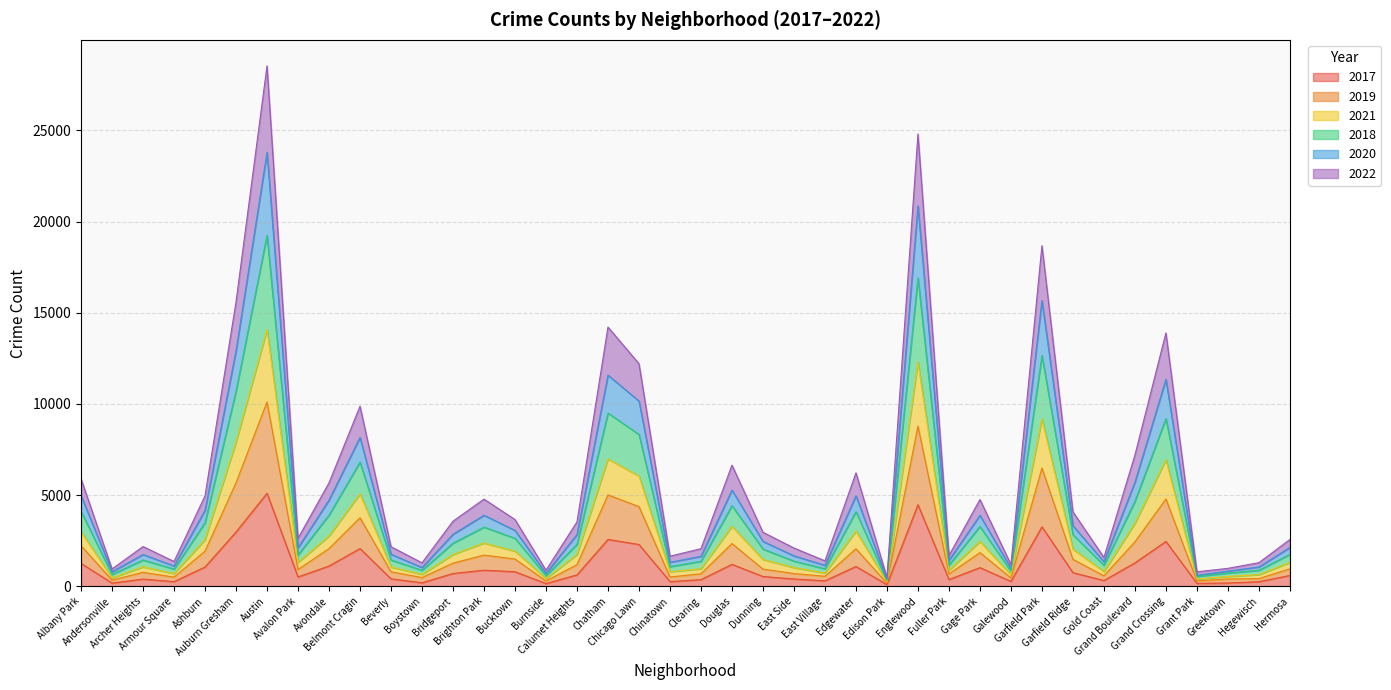

Where does the 2018 series first go above 2832?

Albany Park